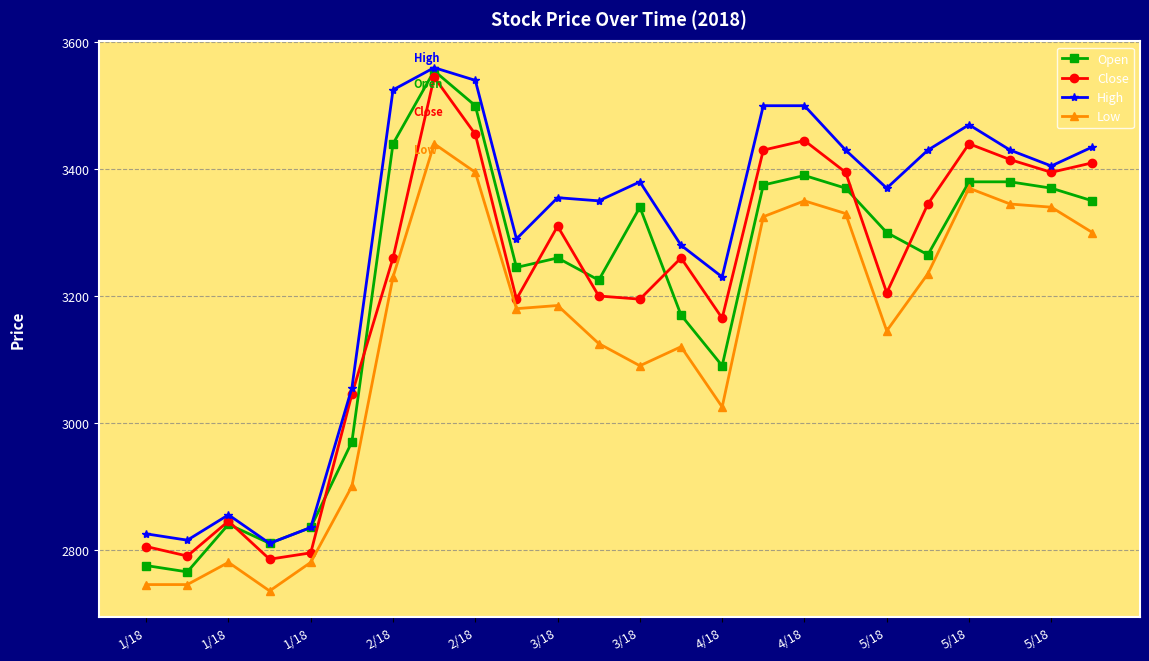

In Close, how many points are higher than both neighbors (excluding endpoints)?

6